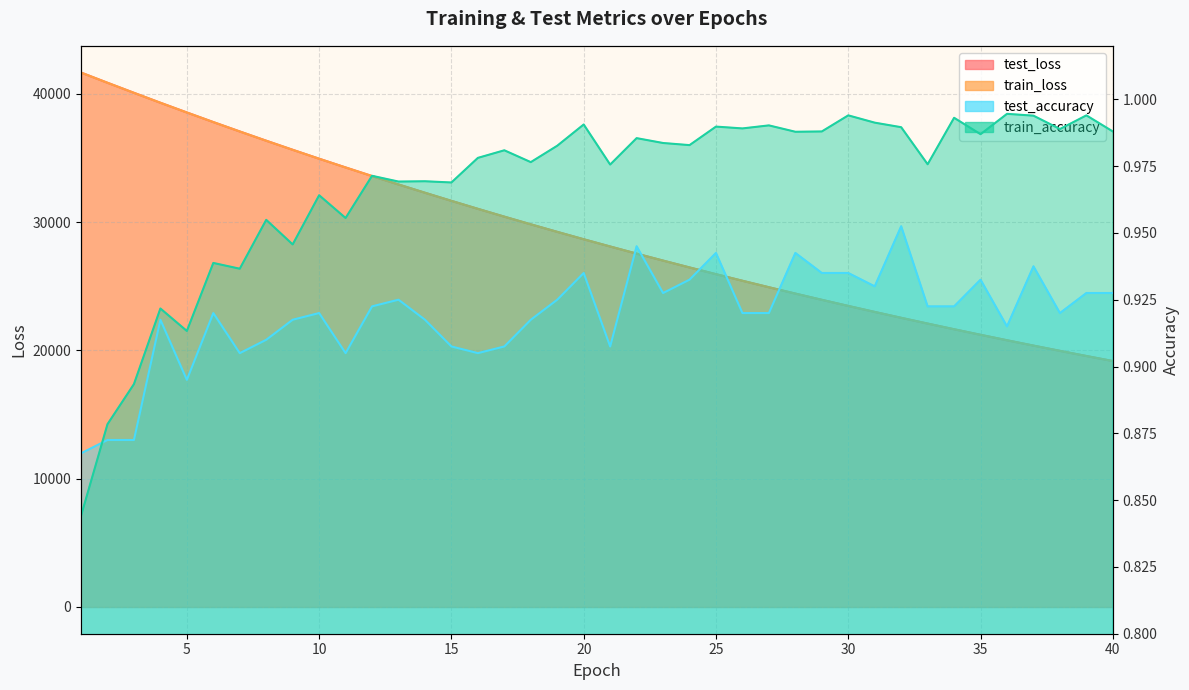

Is it true that test_accuracy equals 1.4 at 39?

False